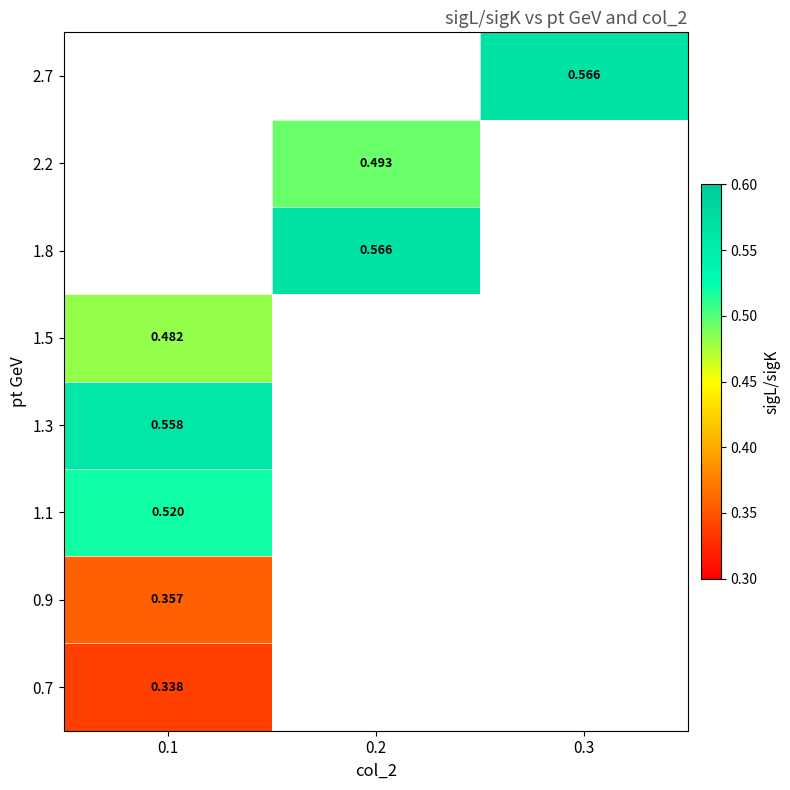

At which category does the chart reach its peak across all series?

0.2